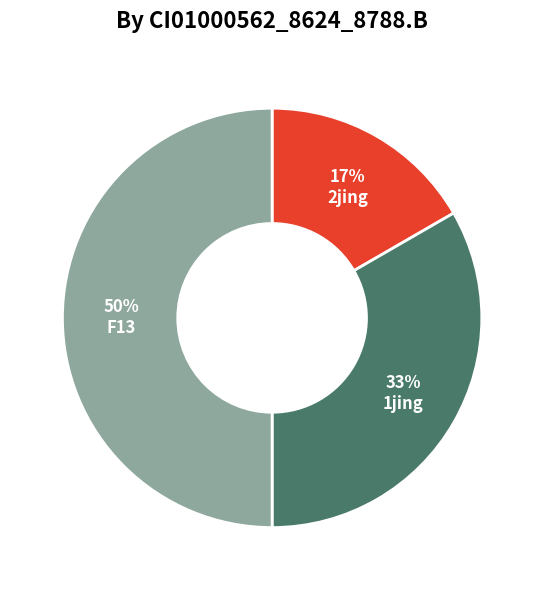

What percentage is the F13 slice, to the nearest percent?

50%